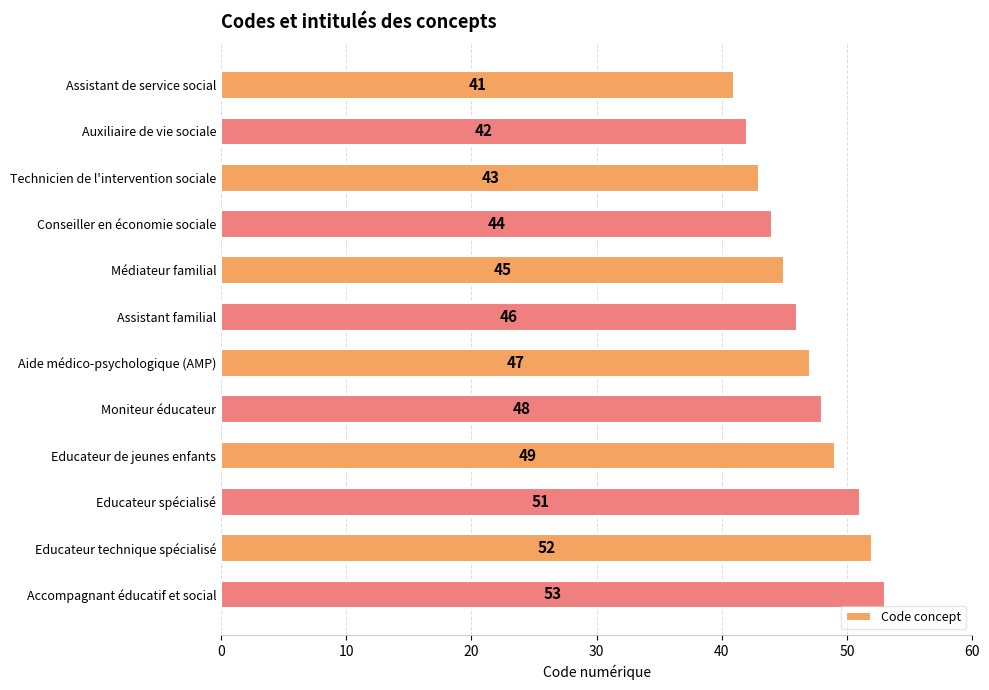

Rank the categories by value from highest to lowest.

Accompagnant éducatif et social, Educateur technique spécialisé, Educateur spécialisé, Educateur de jeunes enfants, Moniteur éducateur, Aide médico-psychologique (AMP), Assistant familial, Médiateur familial, Conseiller en économie sociale, Technicien de l'intervention sociale, Auxiliaire de vie sociale, Assistant de service social